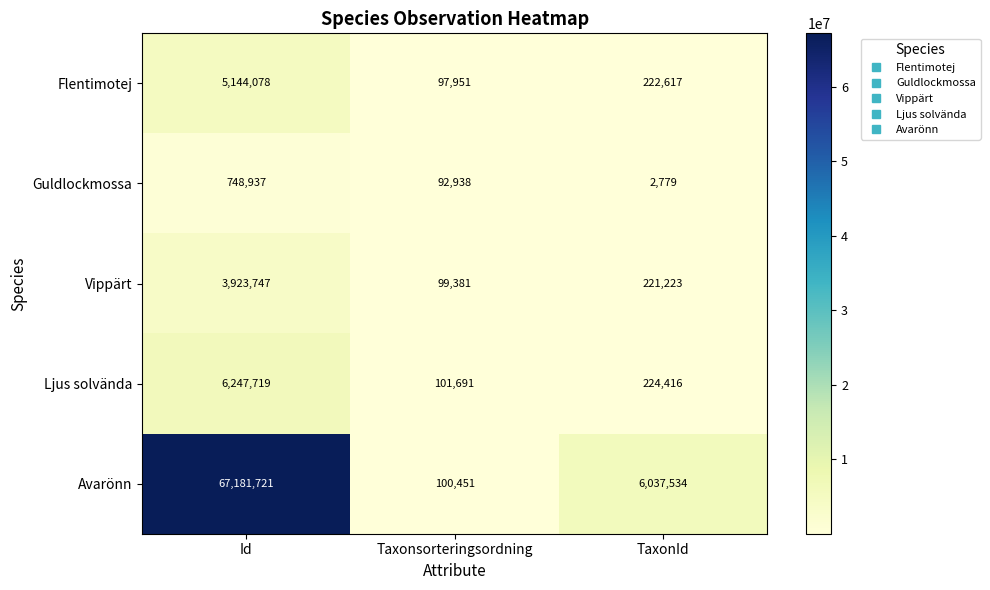

Count the number of data series in this chart.

5